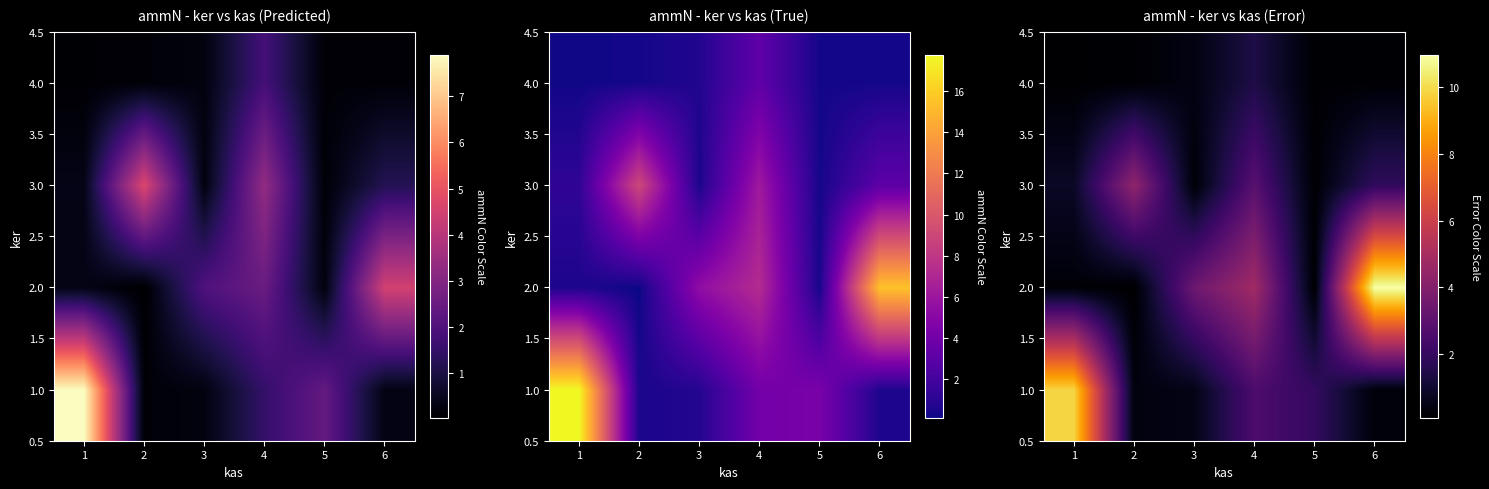

Rank the series by their maximum value, from lowest to highest.

4.0, 3.0, 1.0, 2.0